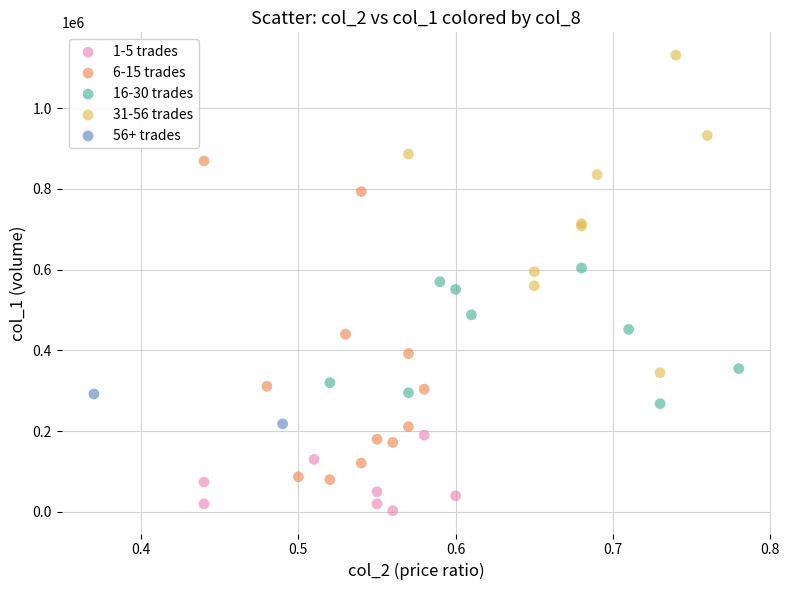

What are all the series names shown in the legend?

1-5 trades, 6-15 trades, 16-30 trades, 31-56 trades, 56+ trades